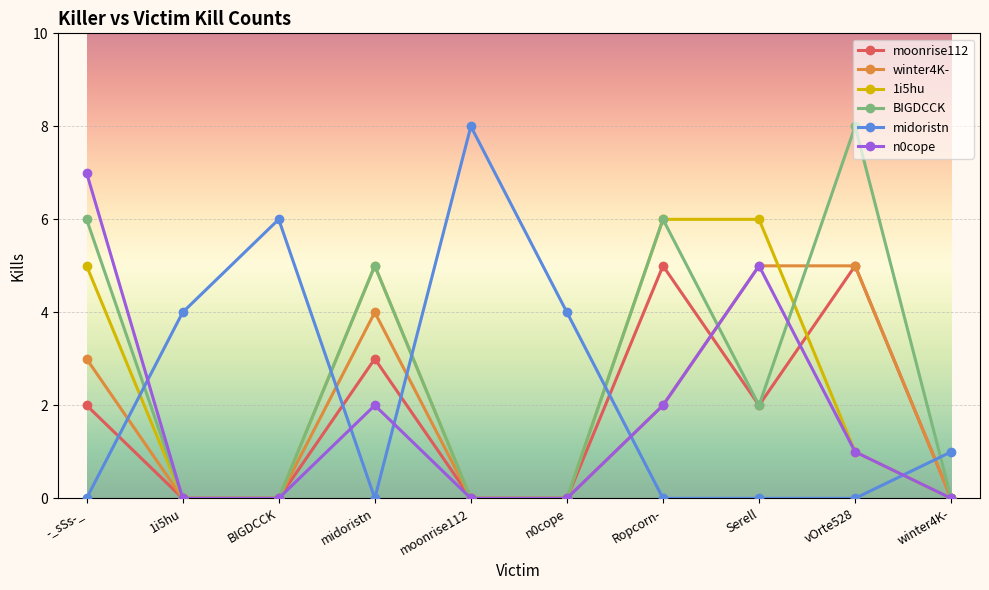

How many data points in 1i5hu are less than 1?

5